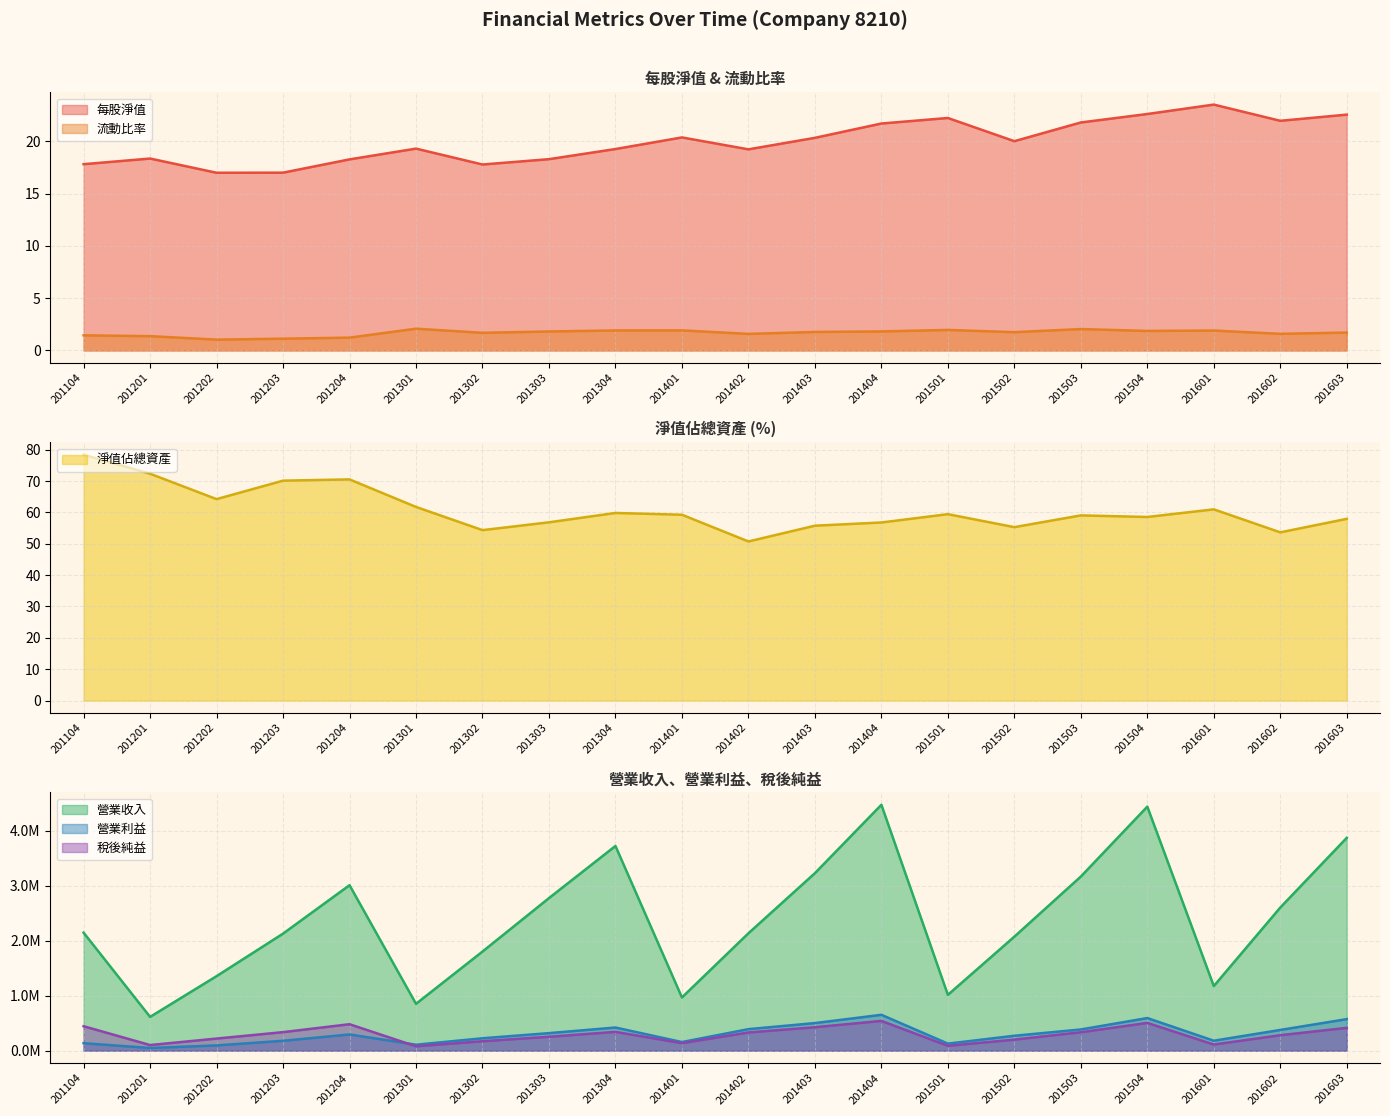

True or false: 流動比率 and 每股淨值 cross at least once.

False